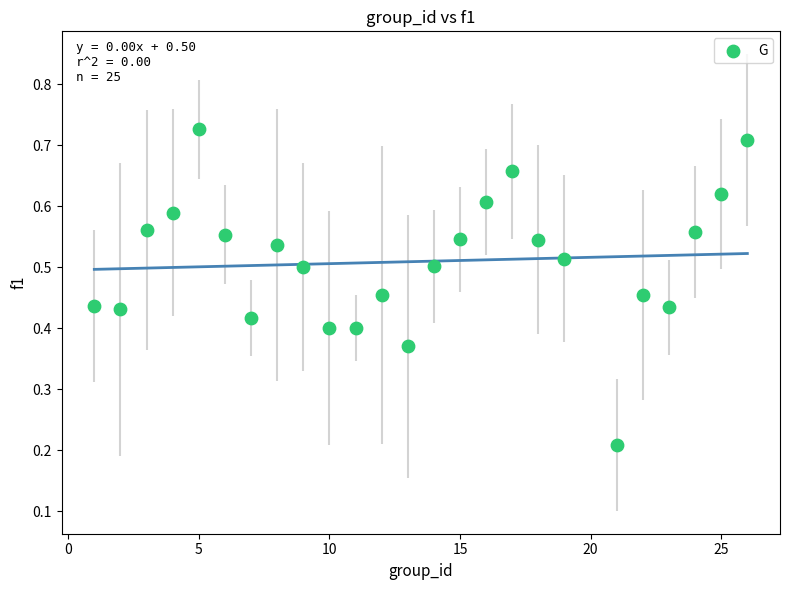

What is the range of X values (max minus min)?

25.0